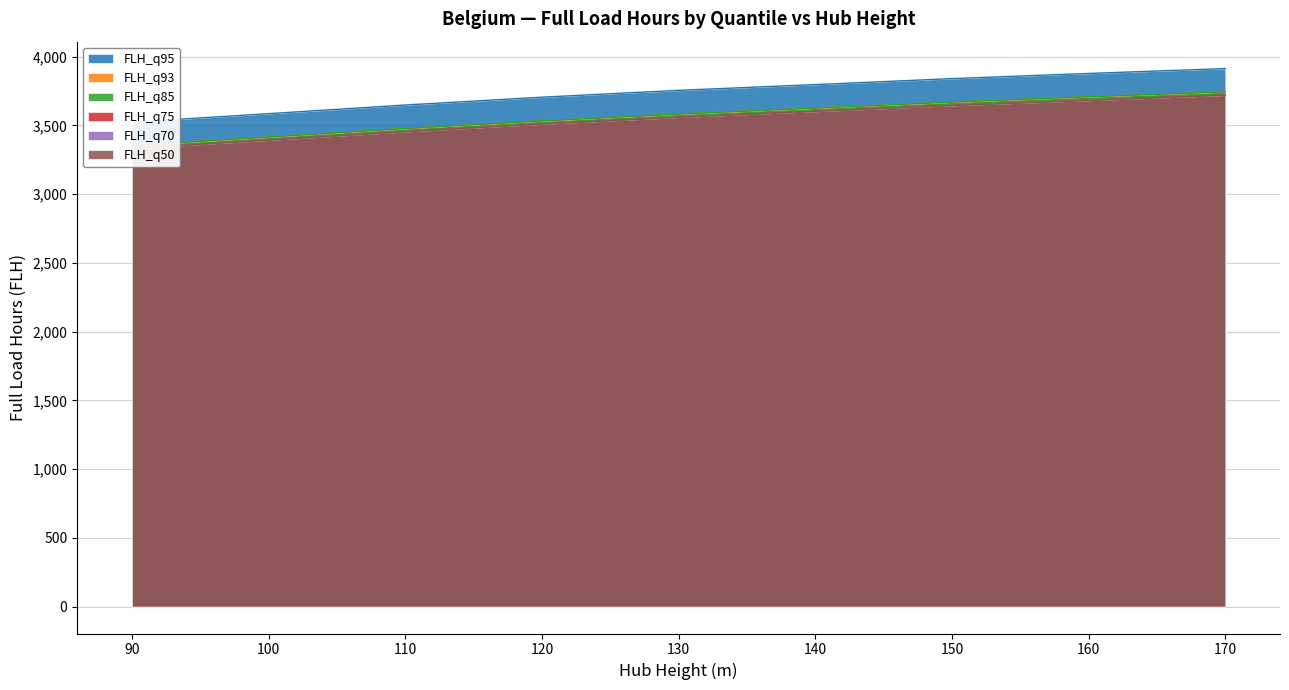

Is it true that FLH_q85 equals 2513.8 at 160?

False